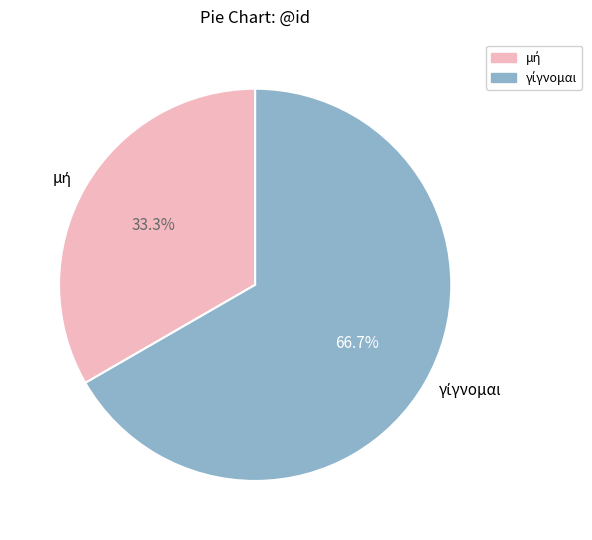

Is there a majority slice in this chart?

Yes